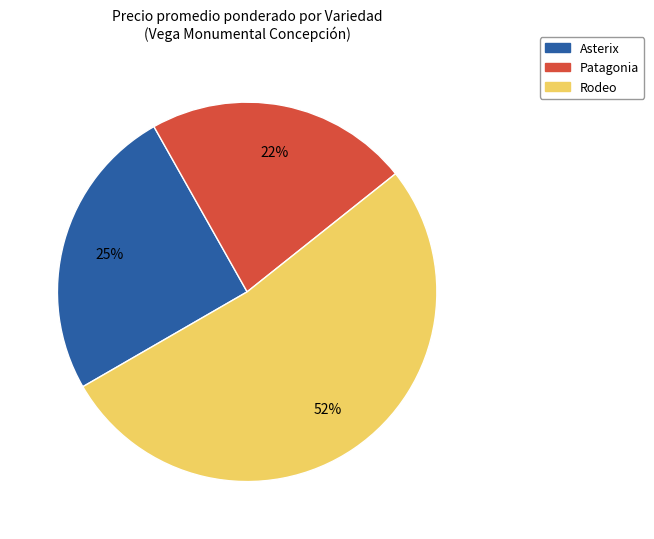

Is there any slice that represents more than half of the pie?

Yes